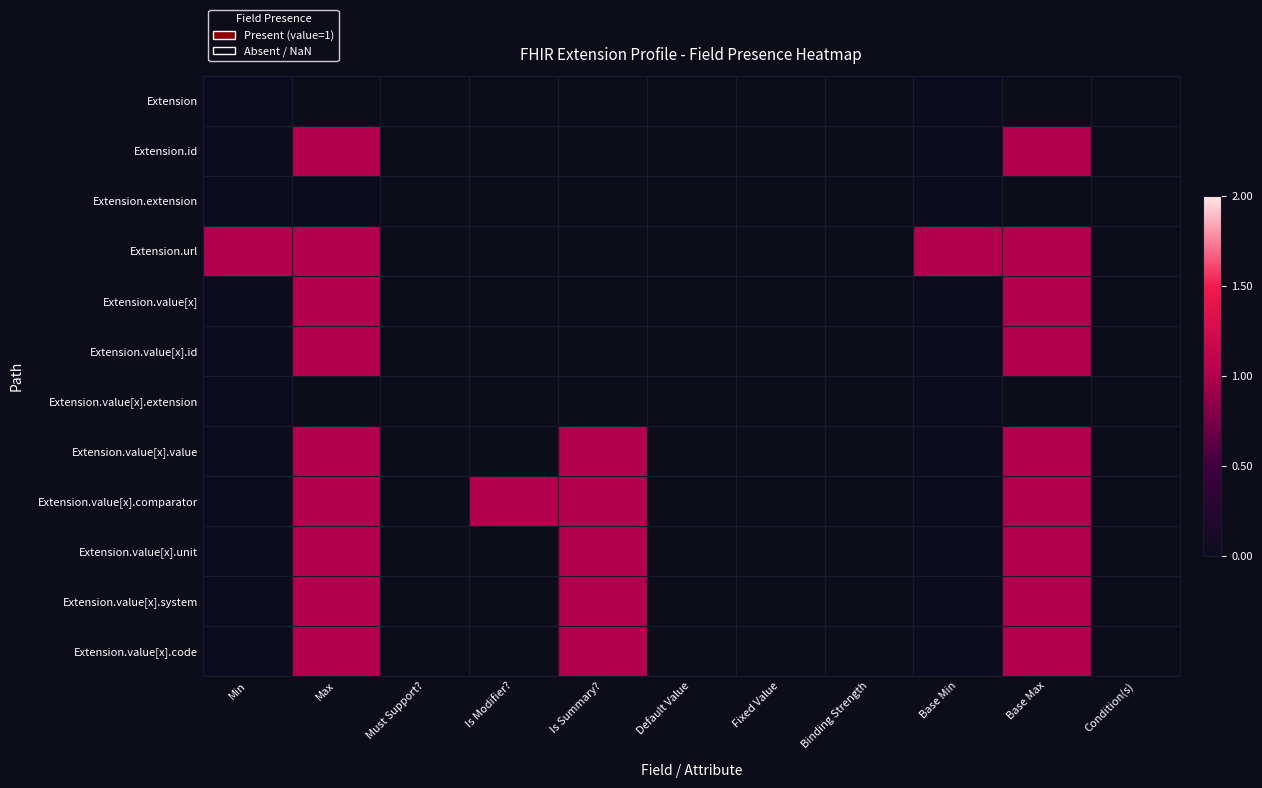

The value of Extension.value[x].unit at Base Max is 1.6. True or false?

False